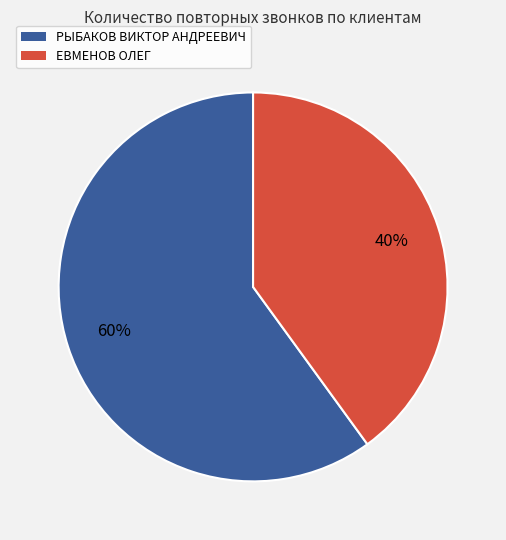

How many slices are in this pie chart?

2